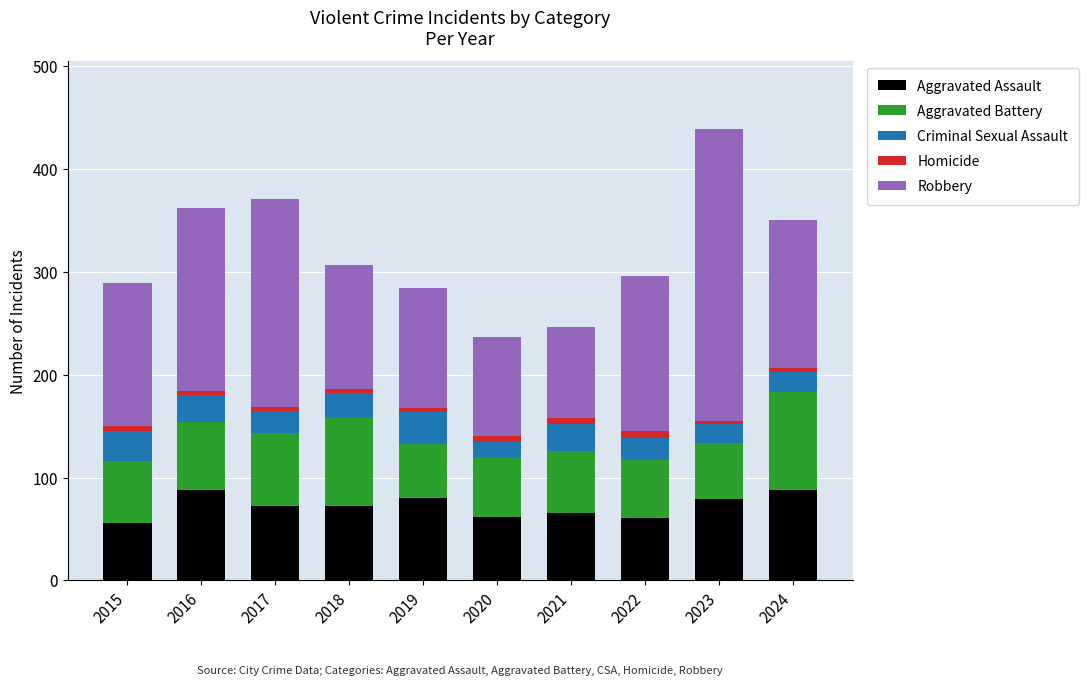

Does the chart contain any negative values?

No